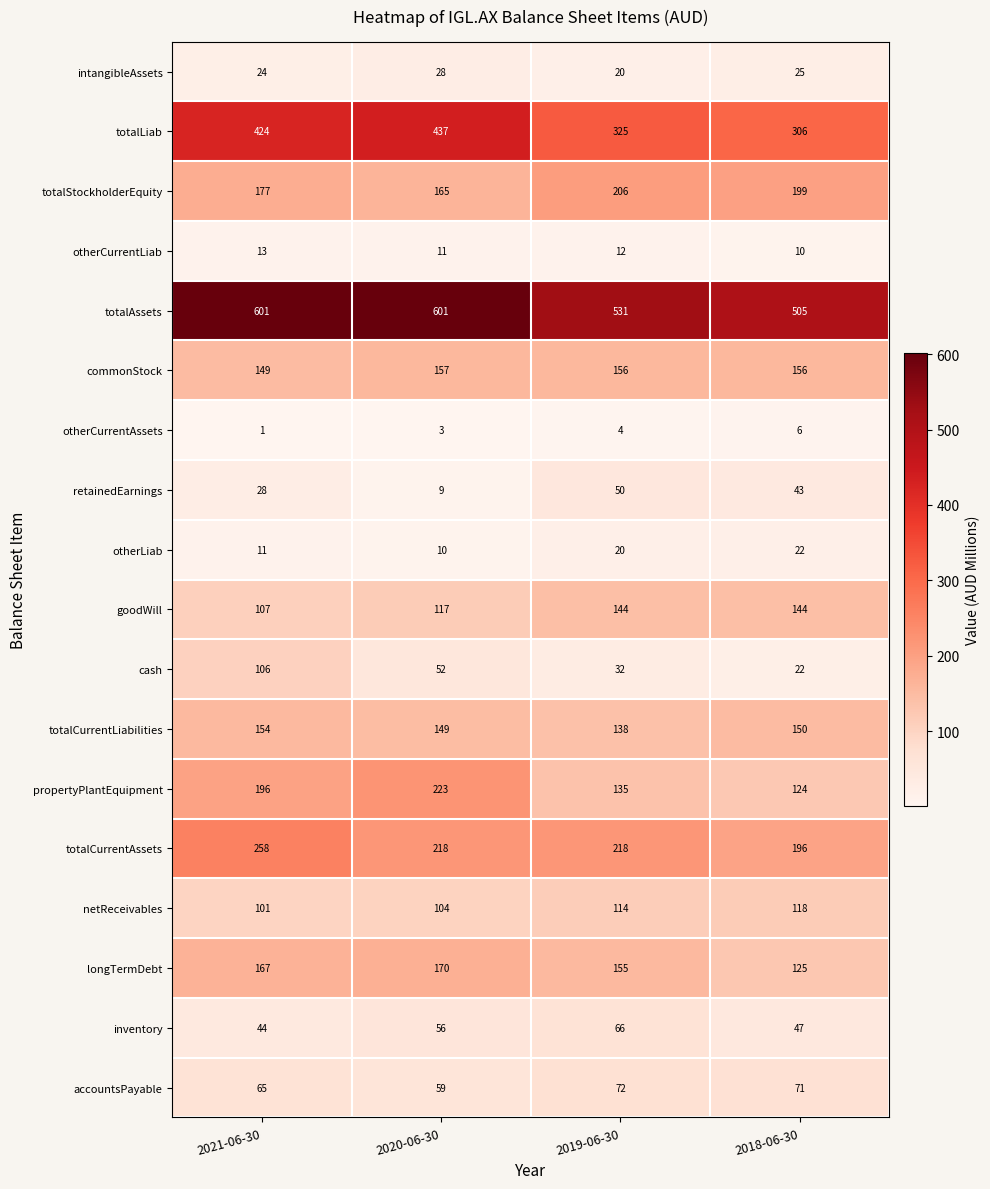

What is the maximum value shown in the chart?

601